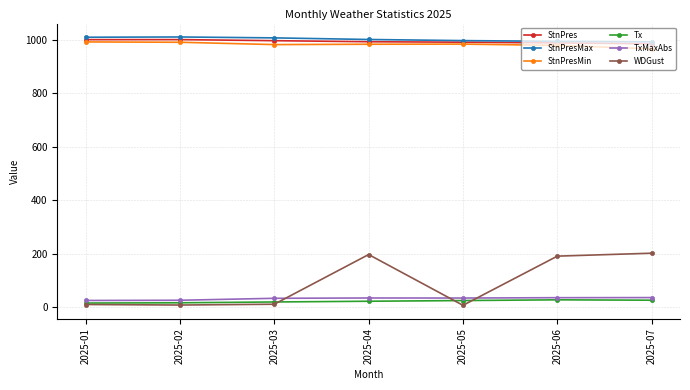

What are all the series names shown in the legend?

StnPres, StnPresMax, StnPresMin, Tx, TxMaxAbs, WDGust